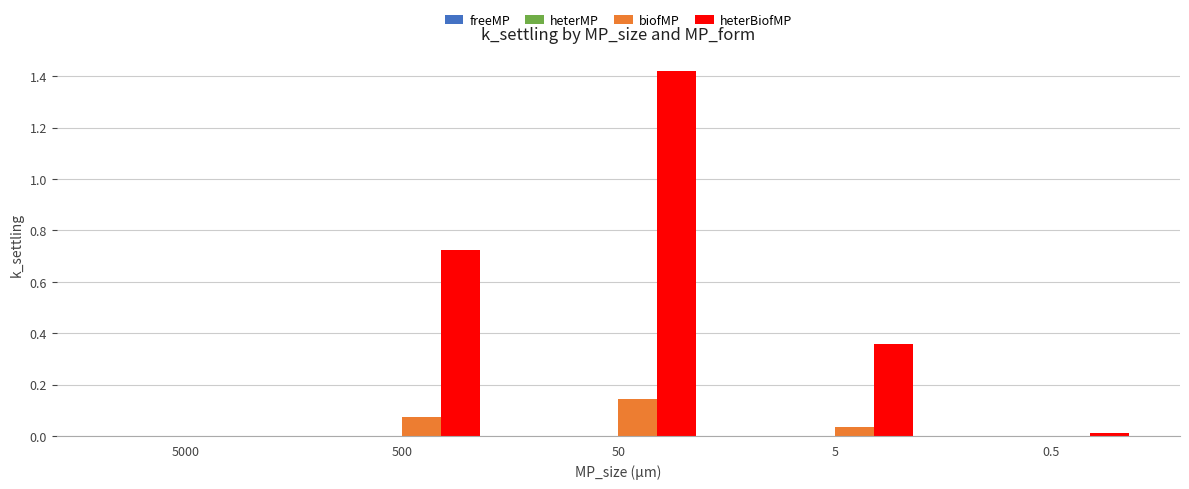

Which category has the highest value in the heterBiofMP series?

50